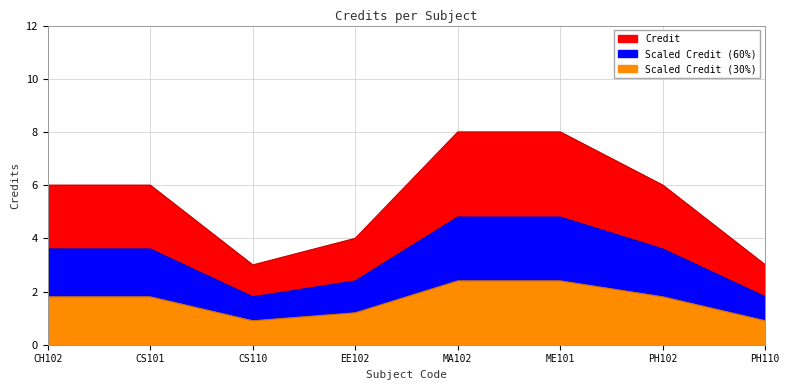

Does the chart display data point markers on the line(s)?

No